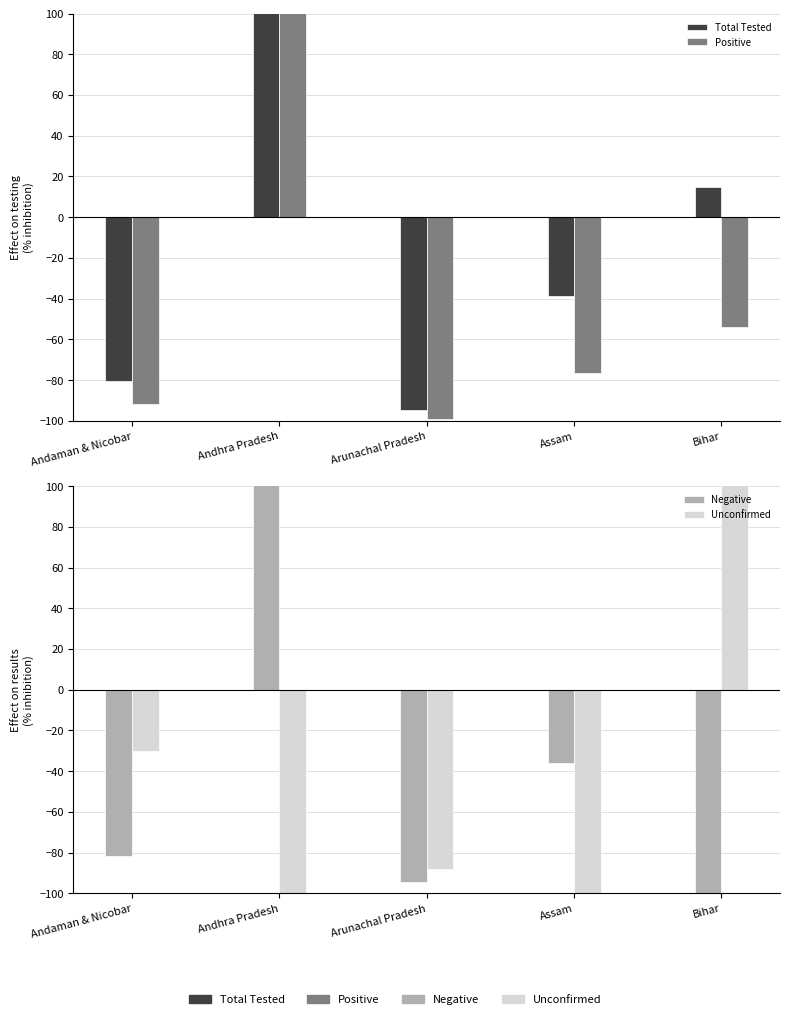

At which category is the sum across all series the highest?

Andhra Pradesh